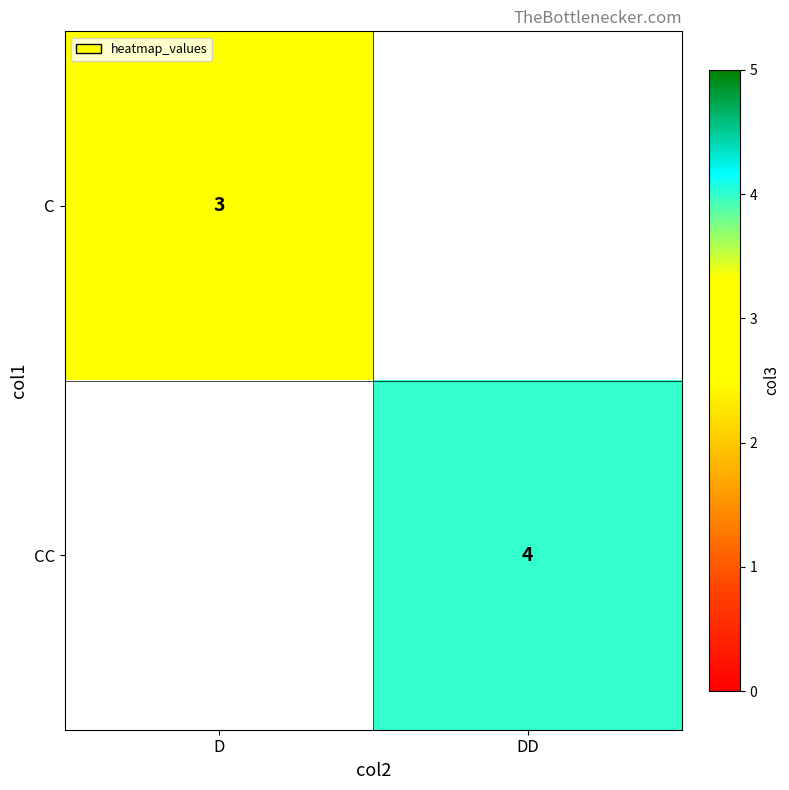

The value of CC at DD is 5.8. True or false?

False